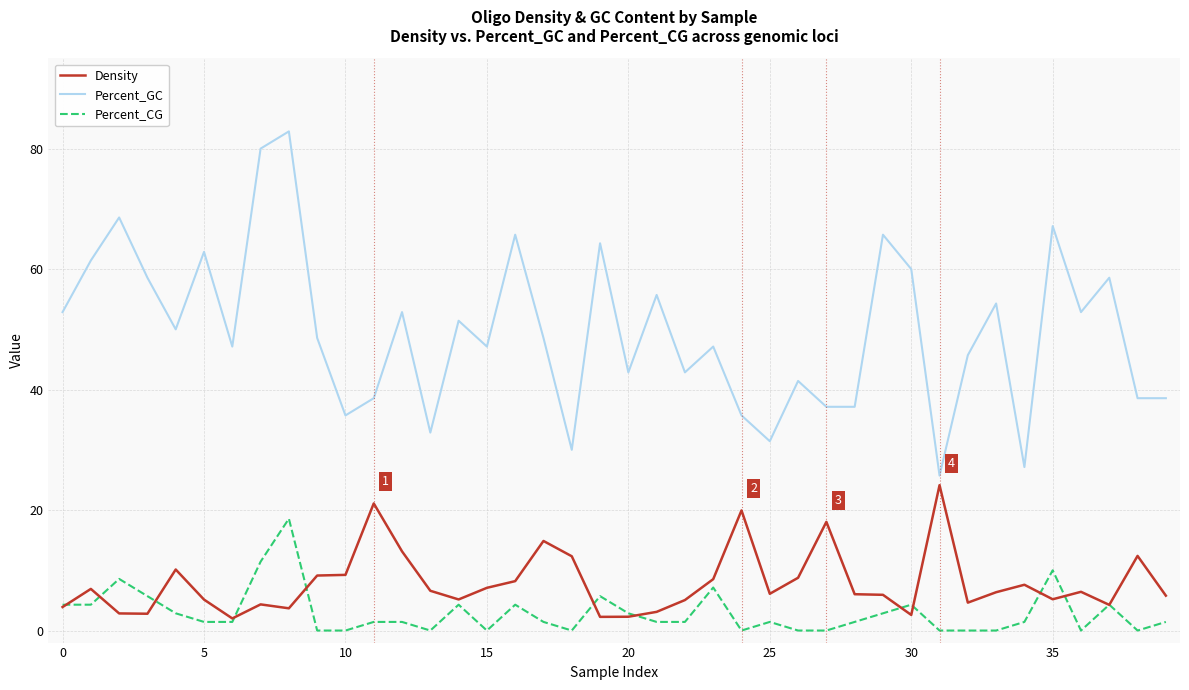

What is the minimum value for Percent_GC?

25.7